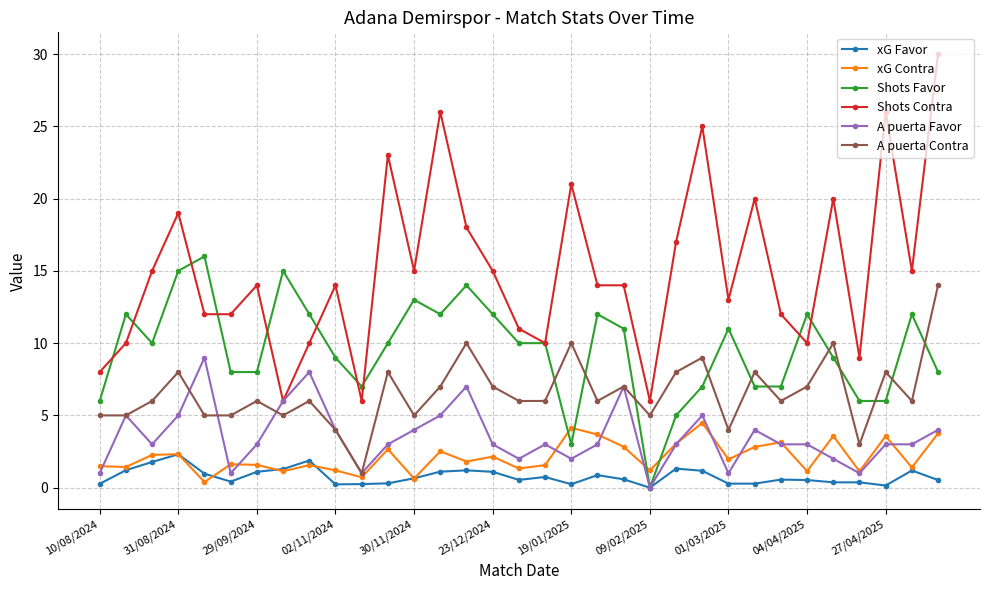

Which series has the largest total across all categories?

Shots Contra